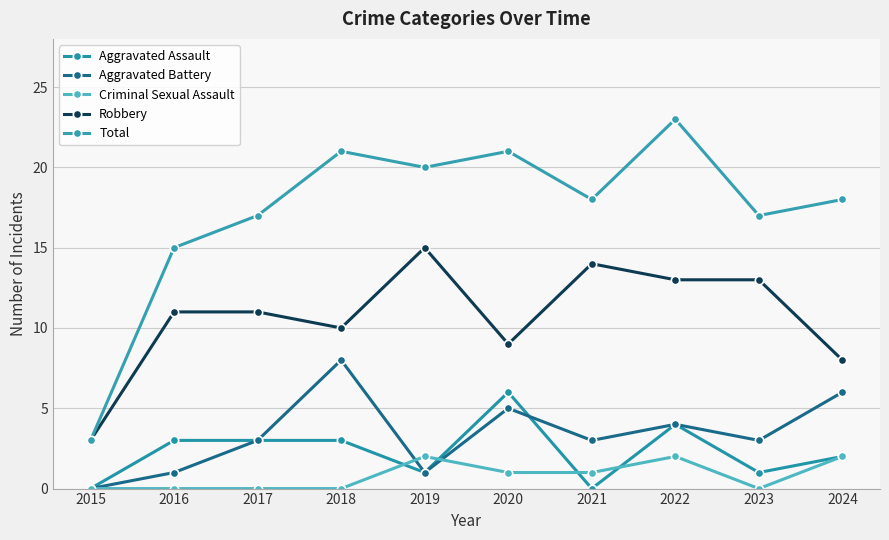

Which series has the largest range (max minus min)?

Total